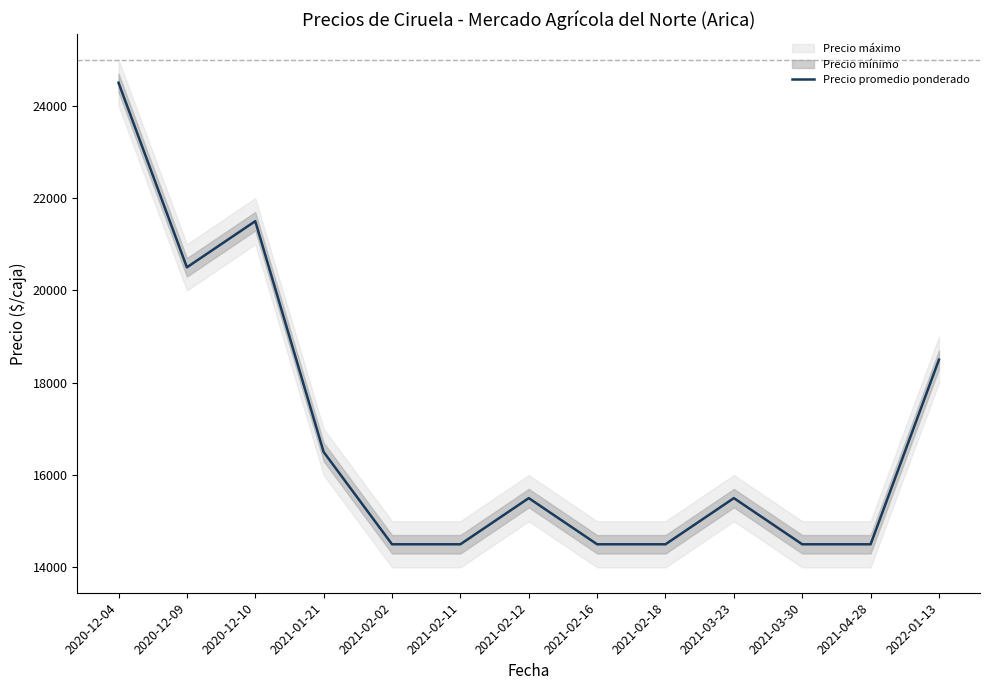

How many points are lower than both their immediate neighbors (excluding endpoints)?

1